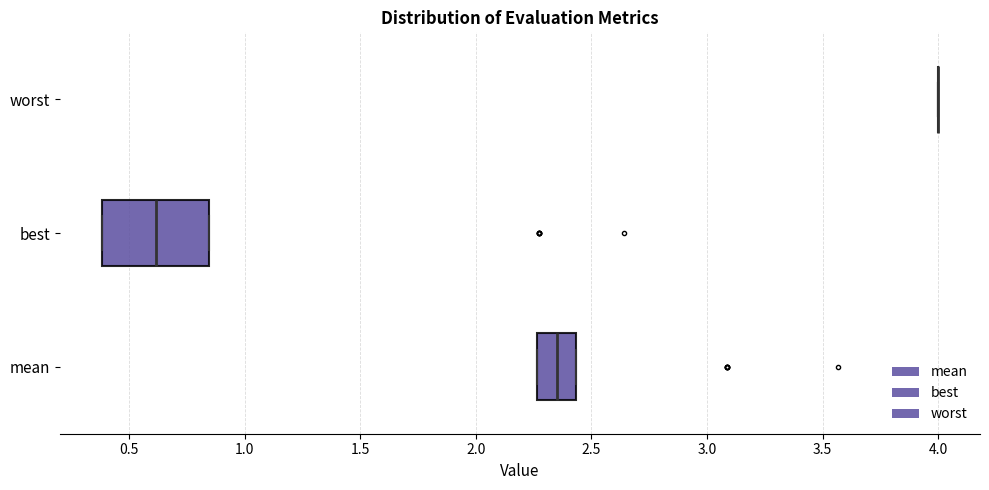

Comparing the boxes themselves (not the whiskers), which one is the widest?

best